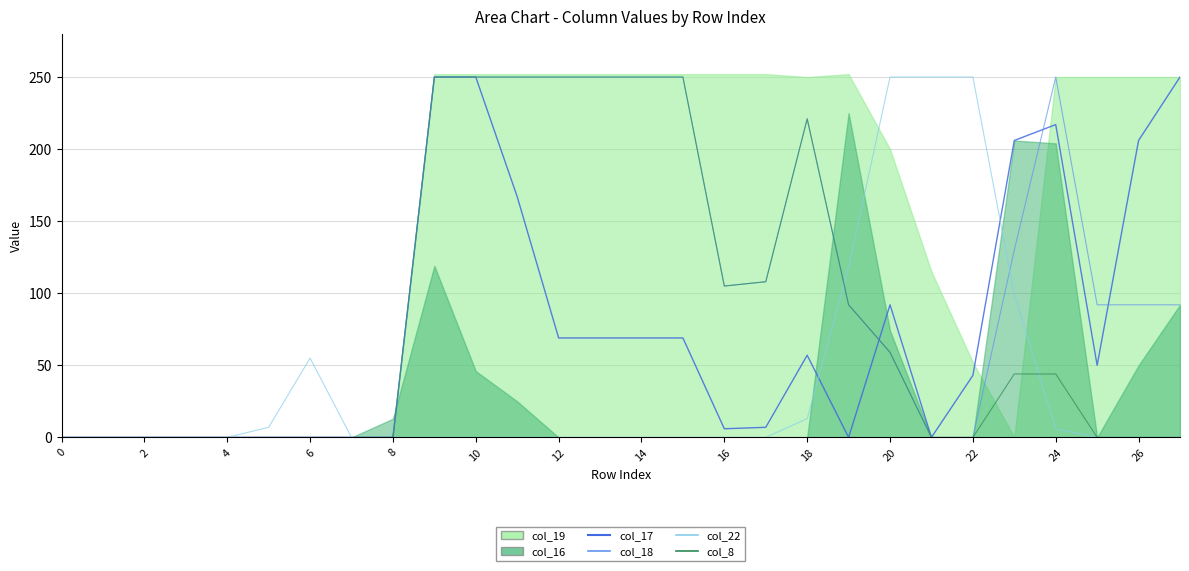

True or false: col_18 has a value of 0 at 10.

True